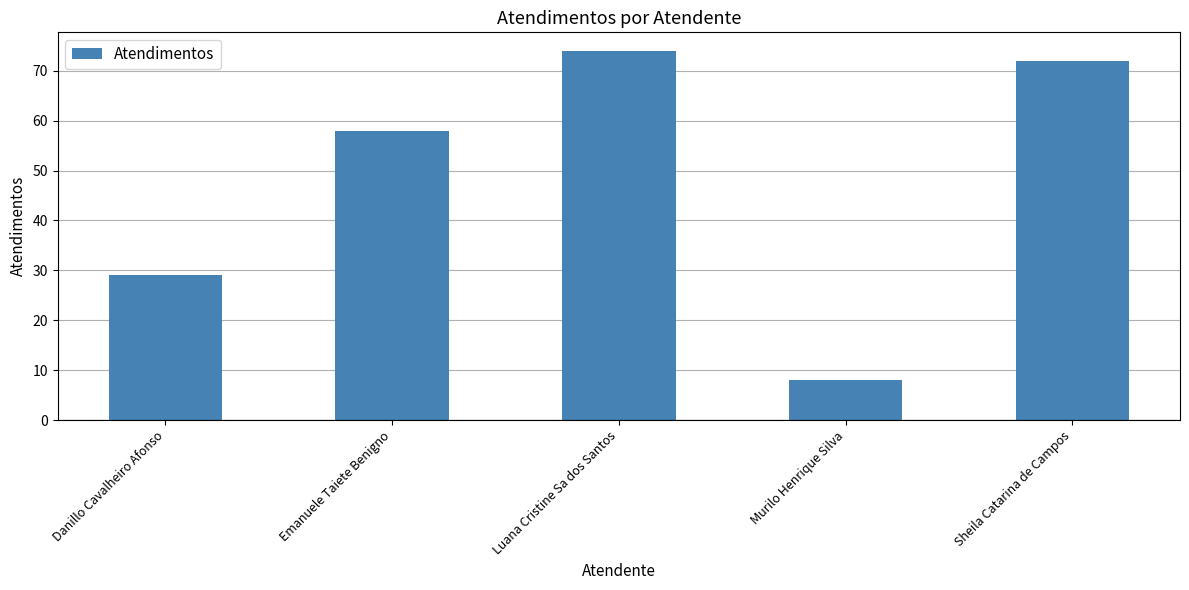

What value does the data have at Luana Cristine Sa dos Santos, to the nearest 5?

75